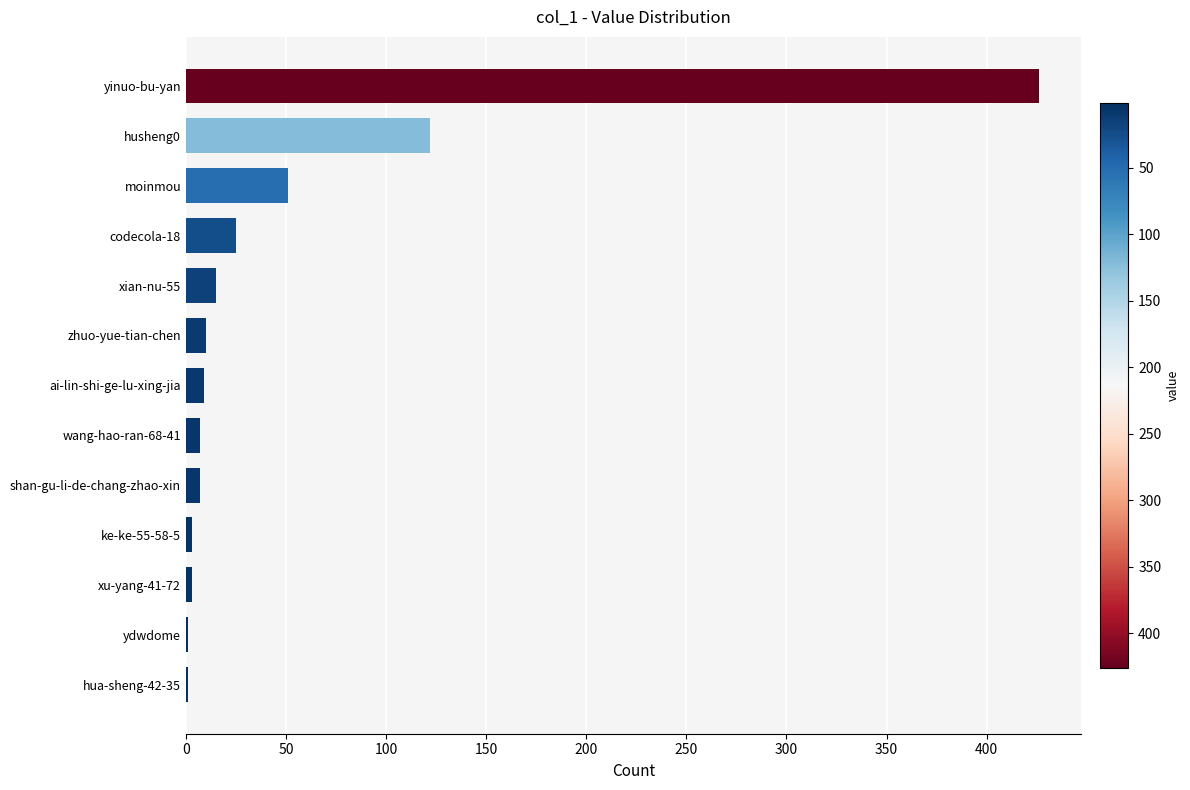

What is the approximate value at moinmou?

51